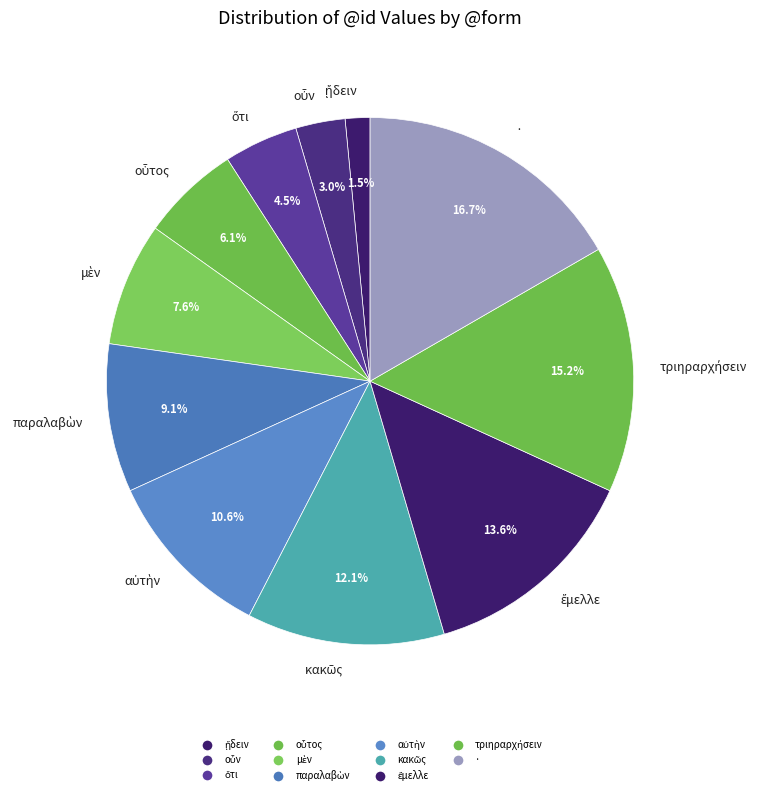

Is there any slice that represents more than half of the pie?

No